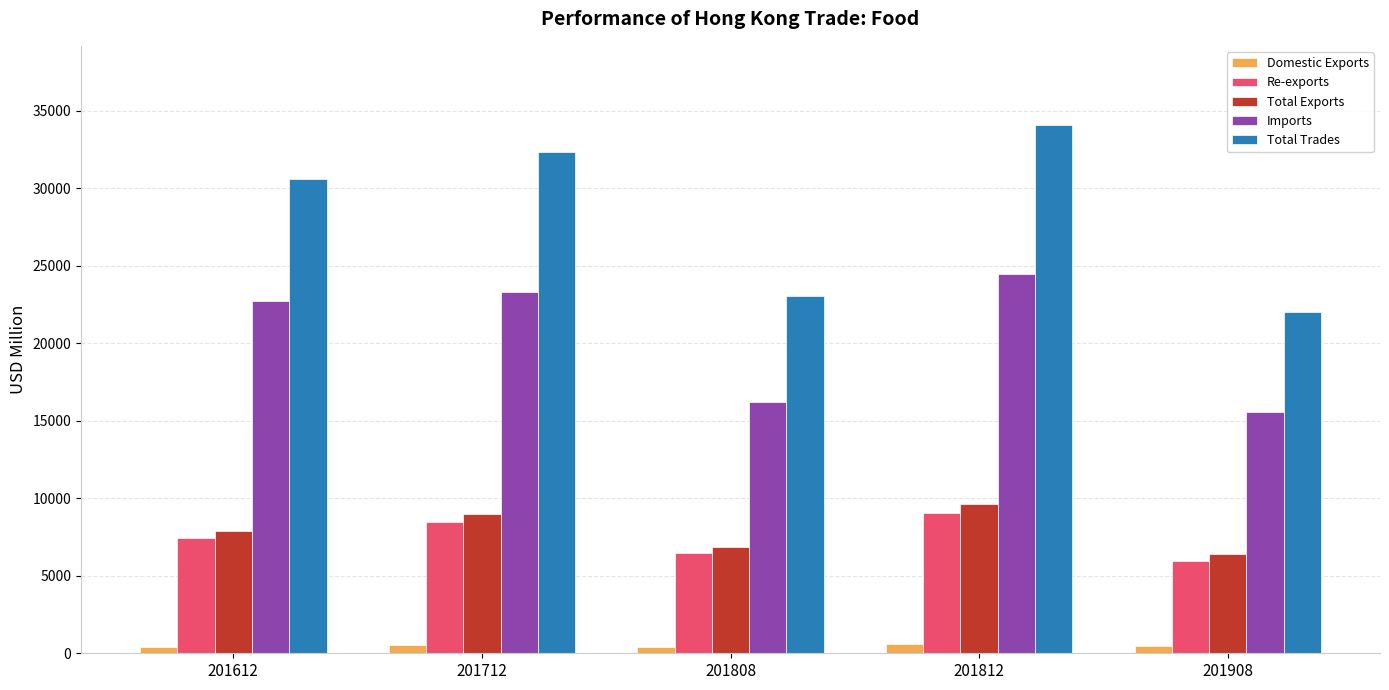

How many bars are there in each group?

5